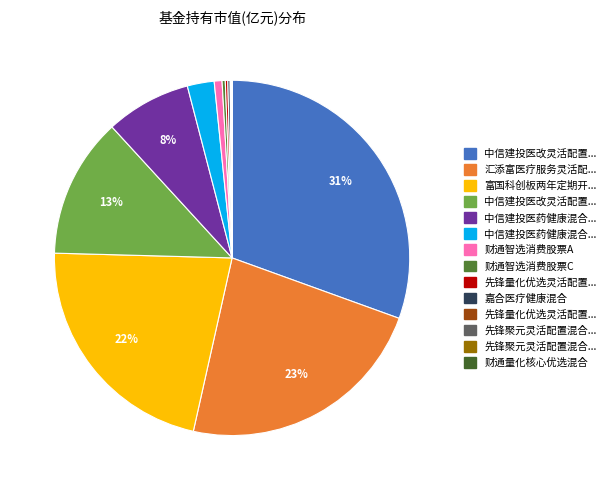

Does any single category account for the majority?

No